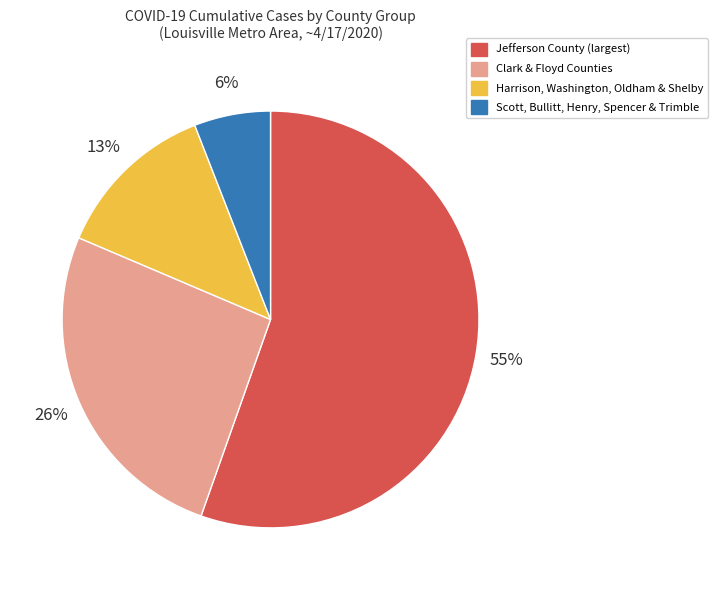

To the nearest percent, what is the difference between the largest and smallest slice percentages?

49%